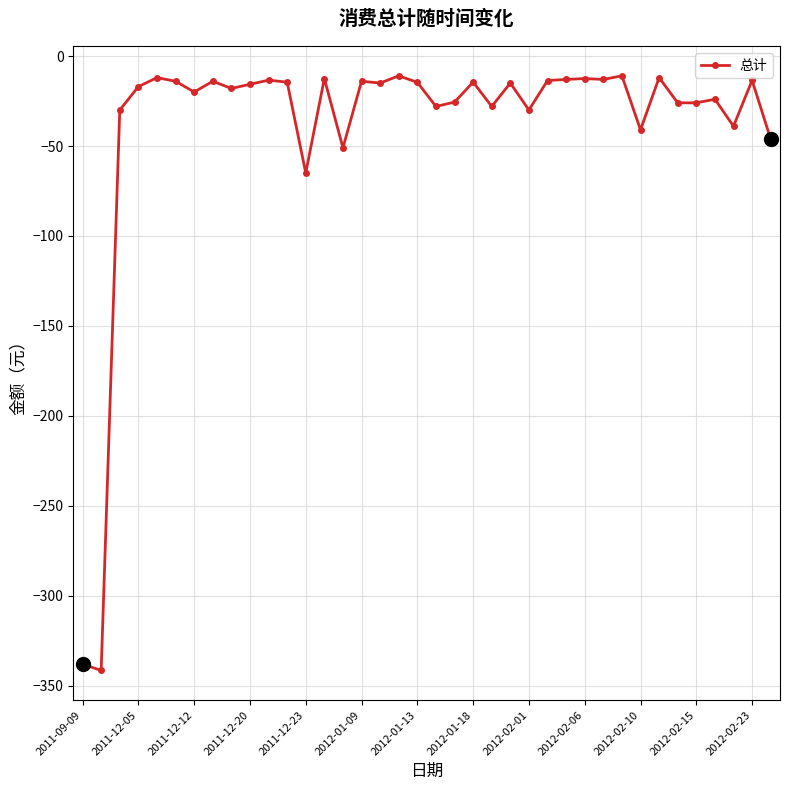

What is the difference between the second highest and second lowest values?

327.0